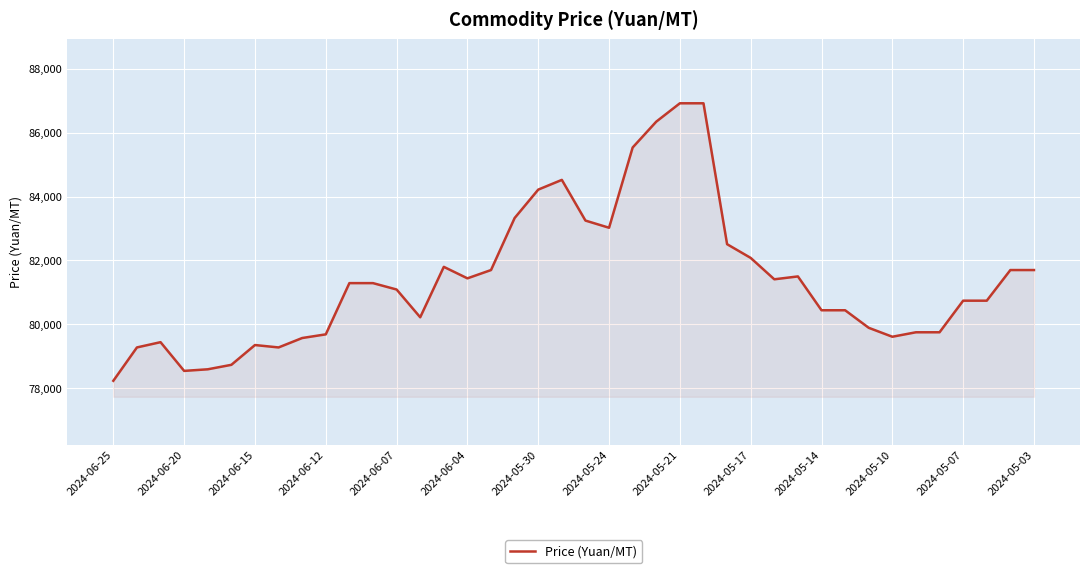

What is the greatest value displayed?

86925